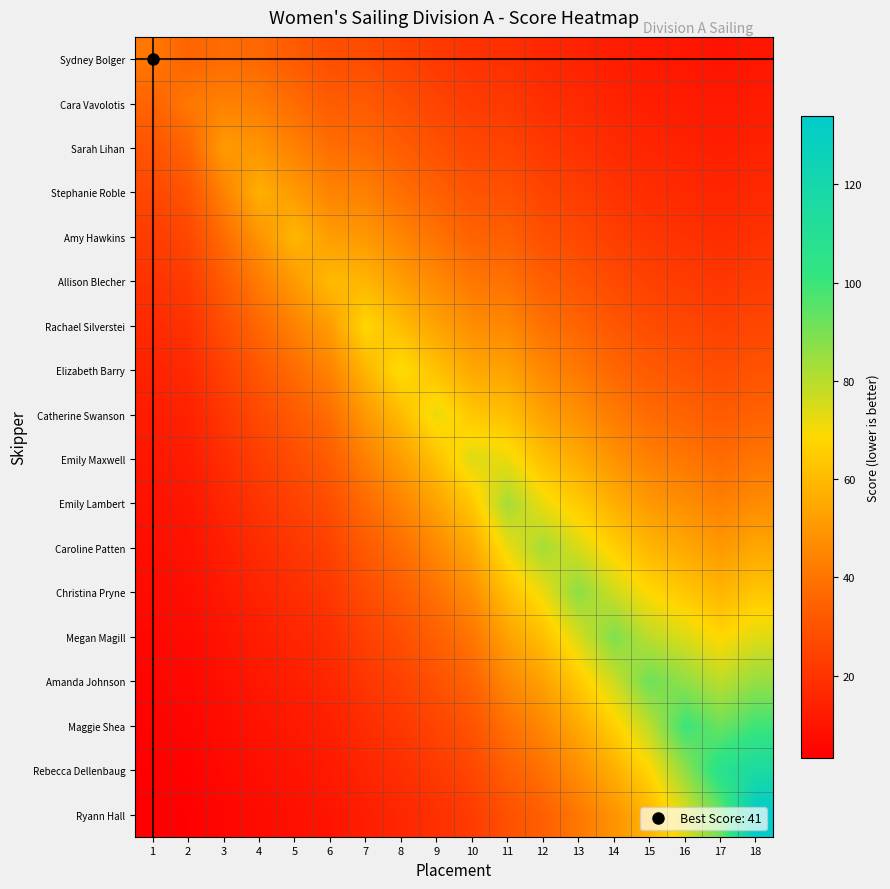

Between 6 and 17, which series saw the biggest shift?

Rebecca Dellenbaug